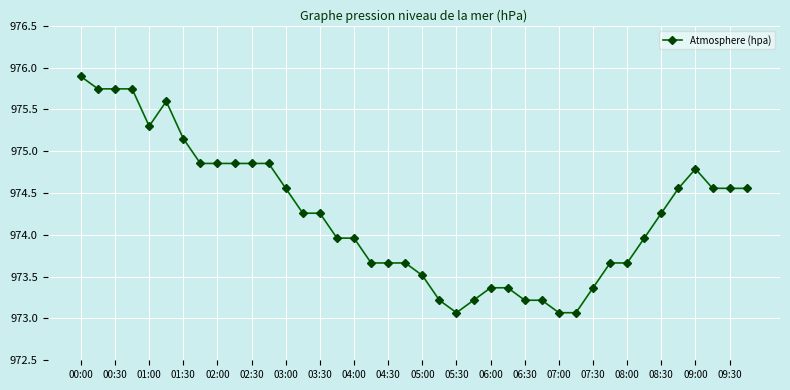

True or false: there are more than 1 points higher than both neighbors.

True